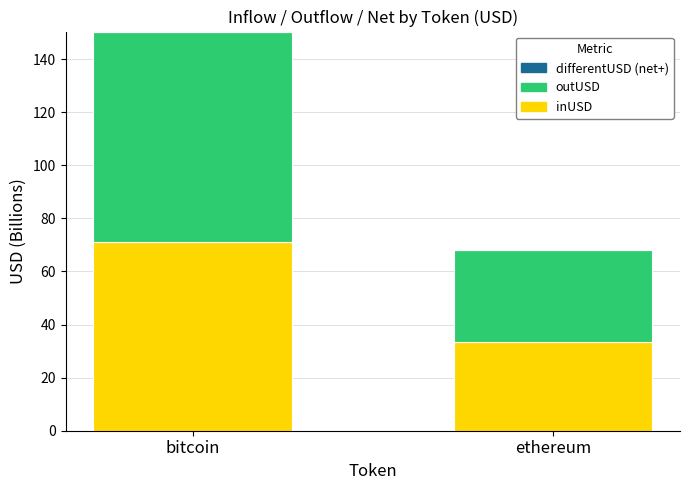

Reading right to left, list the values for the inUSD series.

33.6	71.3